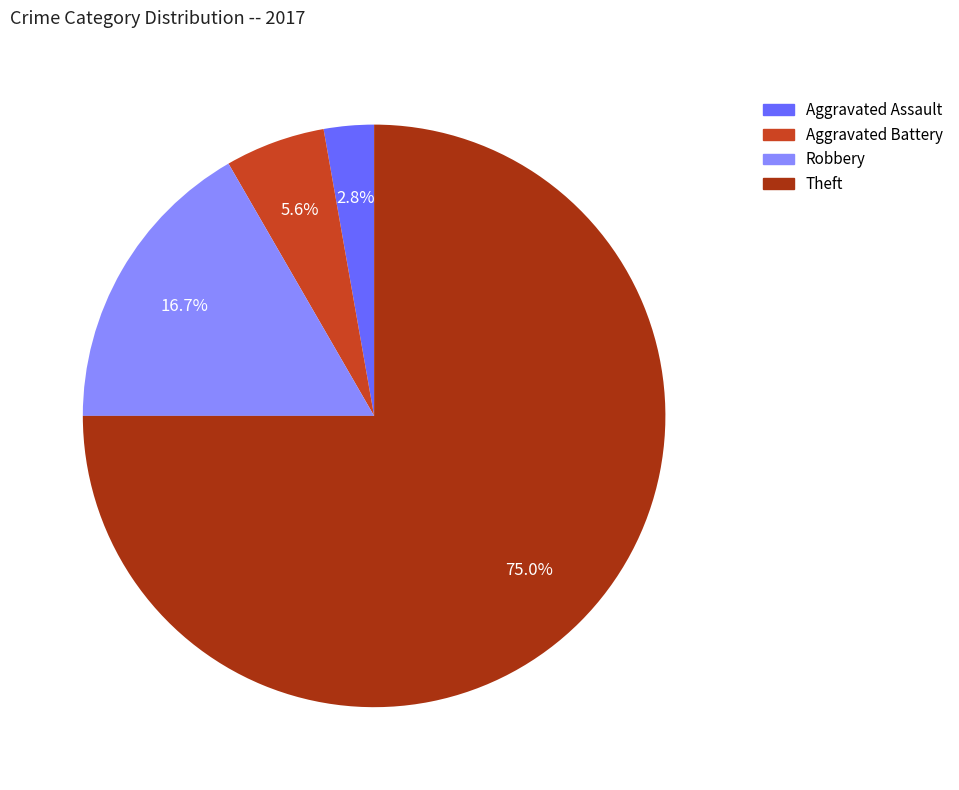

To the nearest percent, what portion does Aggravated Assault represent?

3%